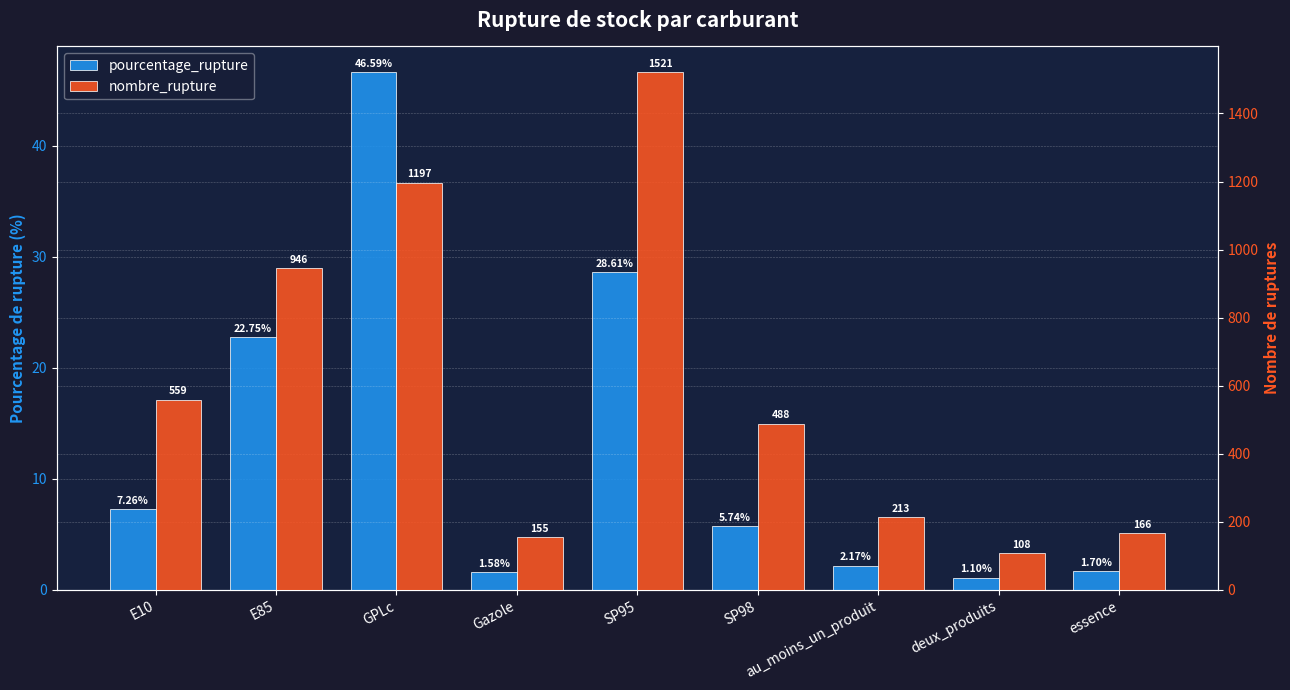

At SP95, list the series in order from largest to smallest.

nombre_rupture, pourcentage_rupture